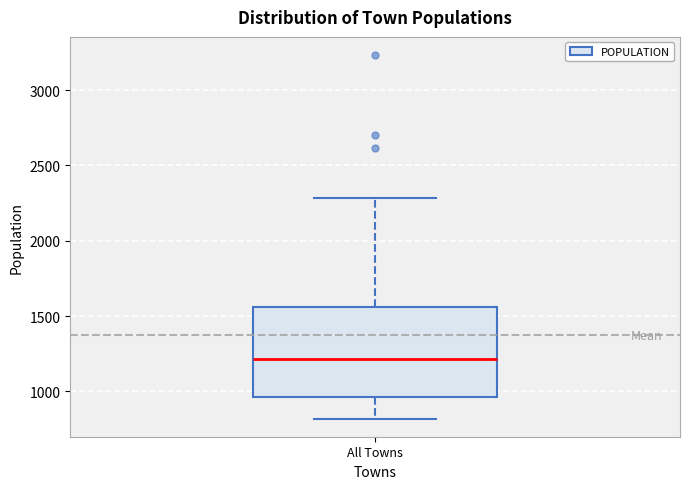

Transcribe this box plot: give where the median line is, the range the box spans, and where the two whiskers end, as read against the y-axis. The values are not printed on the chart, so give them approximately, as read against the axis.

median 1200, box 950 to 1550, whiskers 800 to 2300